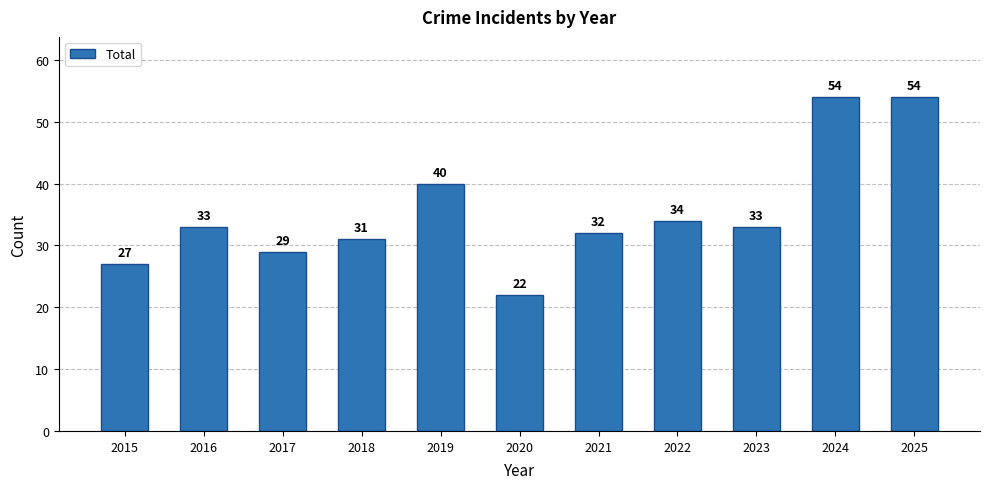

Reading left to right, extract all data points from this chart.

27	33	29	31	40	22	32	34	33	54	54